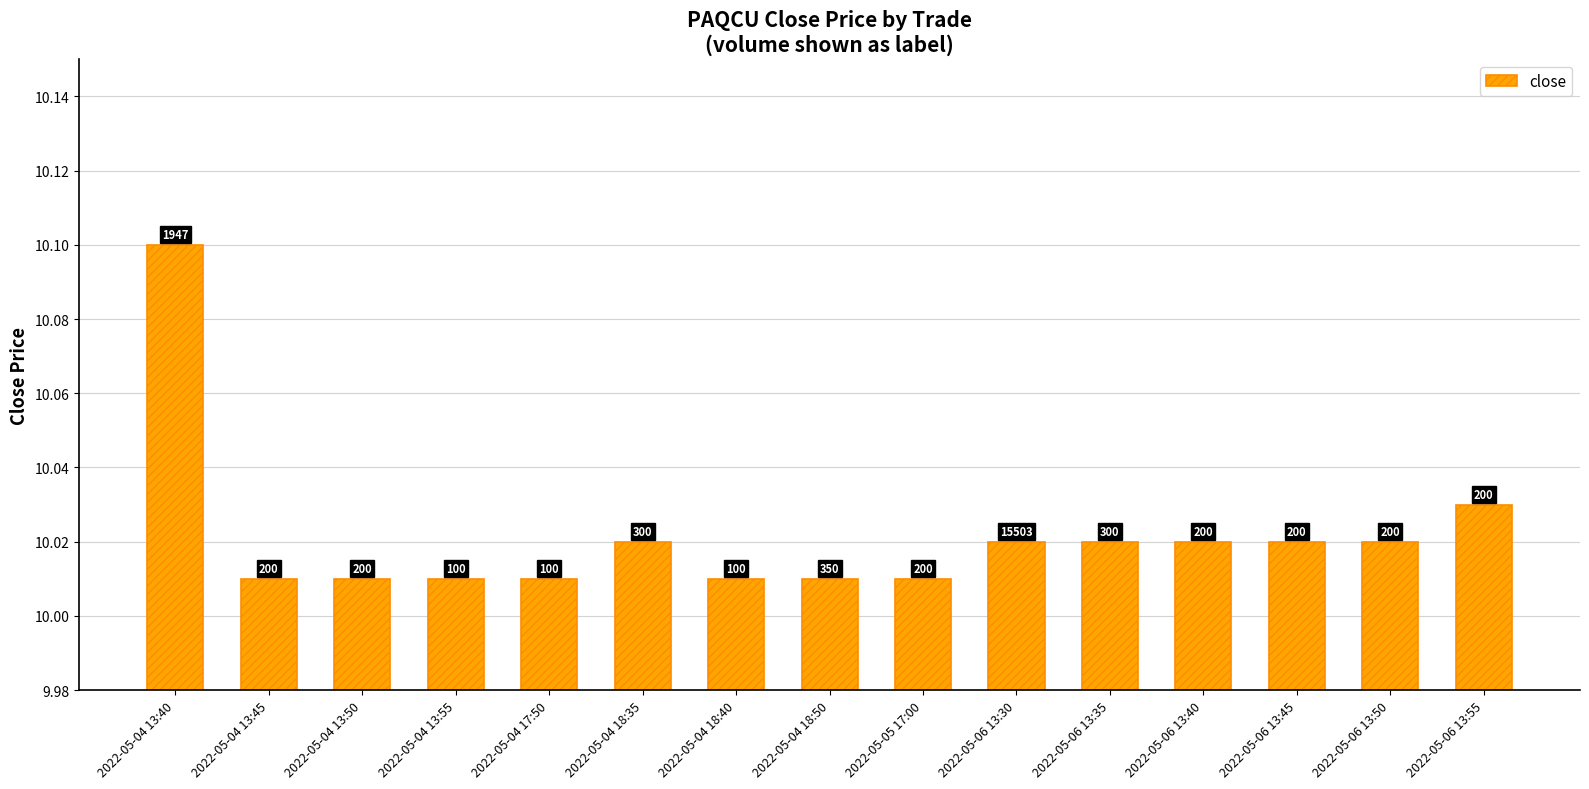

How many bars are there in total?

15